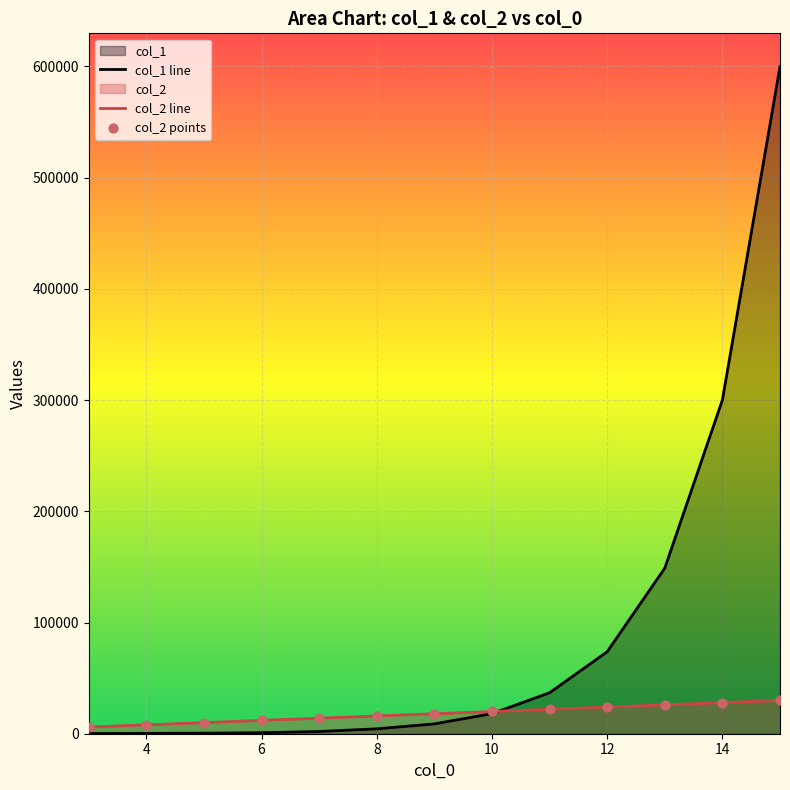

Which series contains the lowest Y value?

col_1